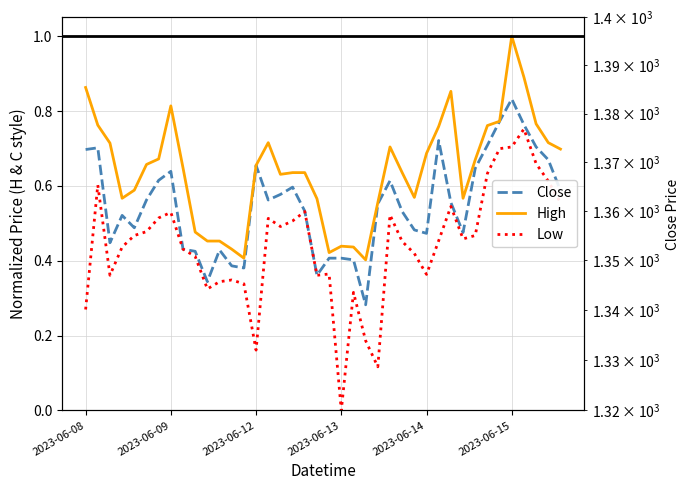

What is the label of the 34th point from the left?

33